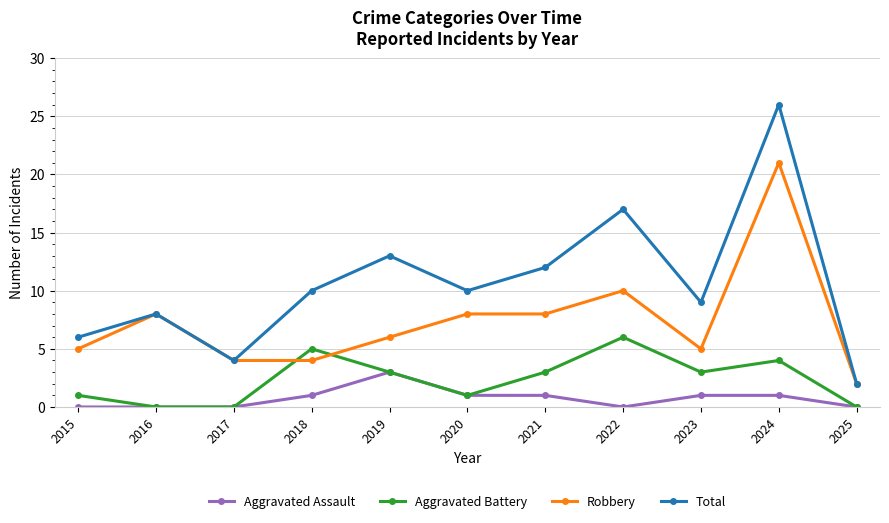

The Robbery series shows 2 at 2025. True or false?

True